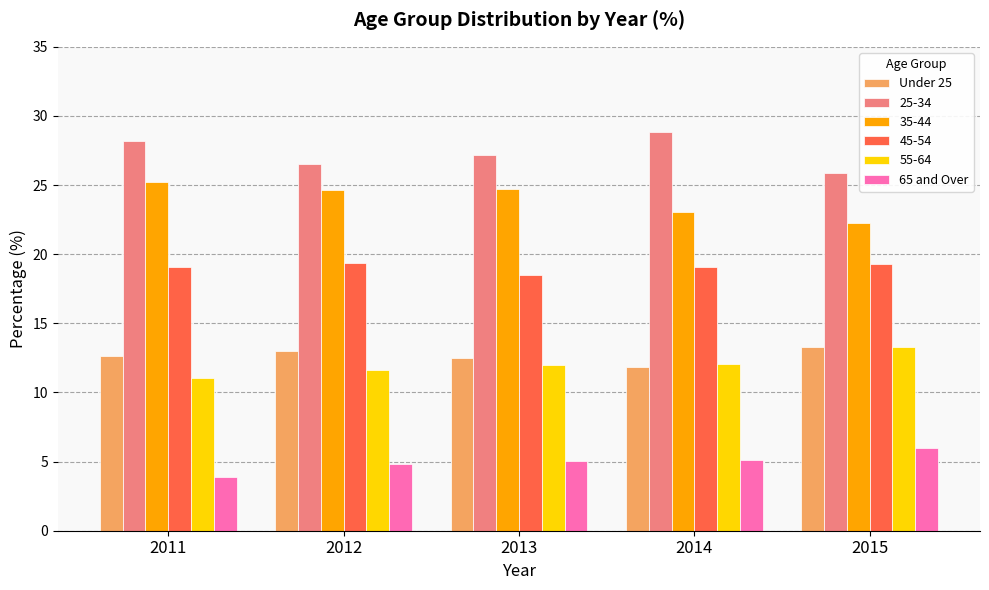

What is the difference between the maximum and minimum values in the 65 and Over series?

2.1